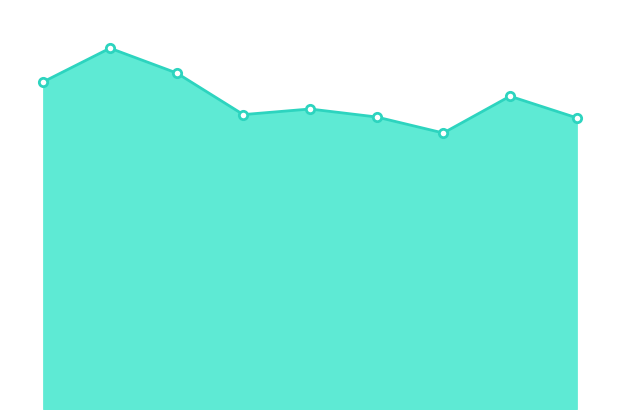

Reading right to left, list all the values displayed in this chart.

8=364	7=391	6=345	5=365	4=375	3=368	2=420	1=451	0=409